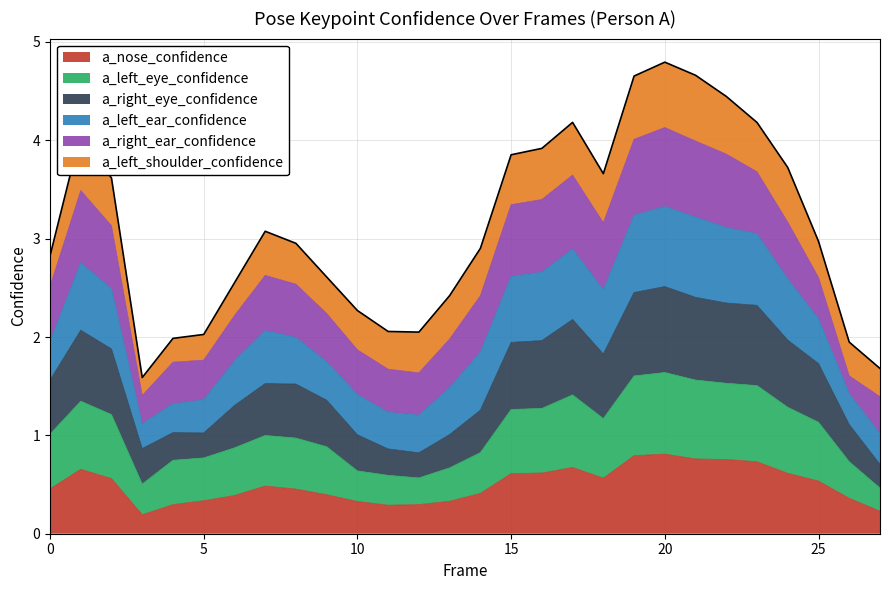

In a_left_eye_confidence, how many points are lower than both neighbors (excluding endpoints)?

3